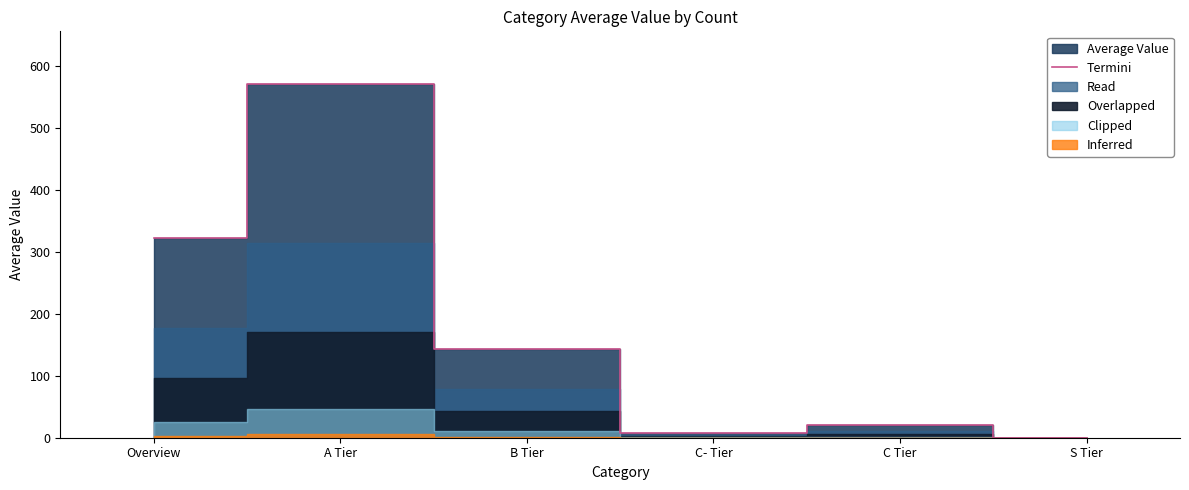

True or false: the data has more than 1 interior local peaks.

True